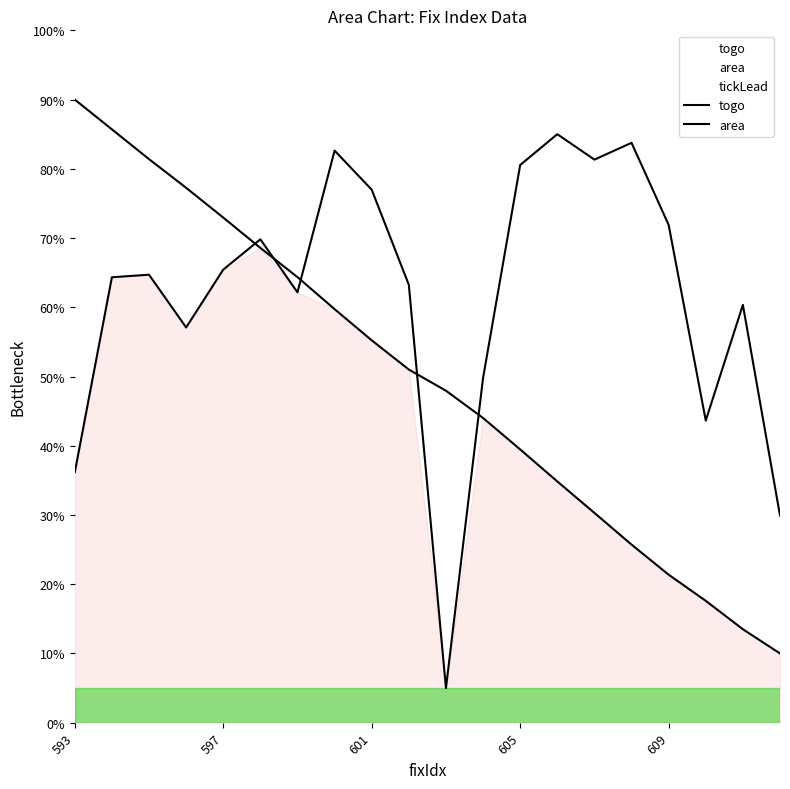

Does the chart display data point markers on the line(s)?

No